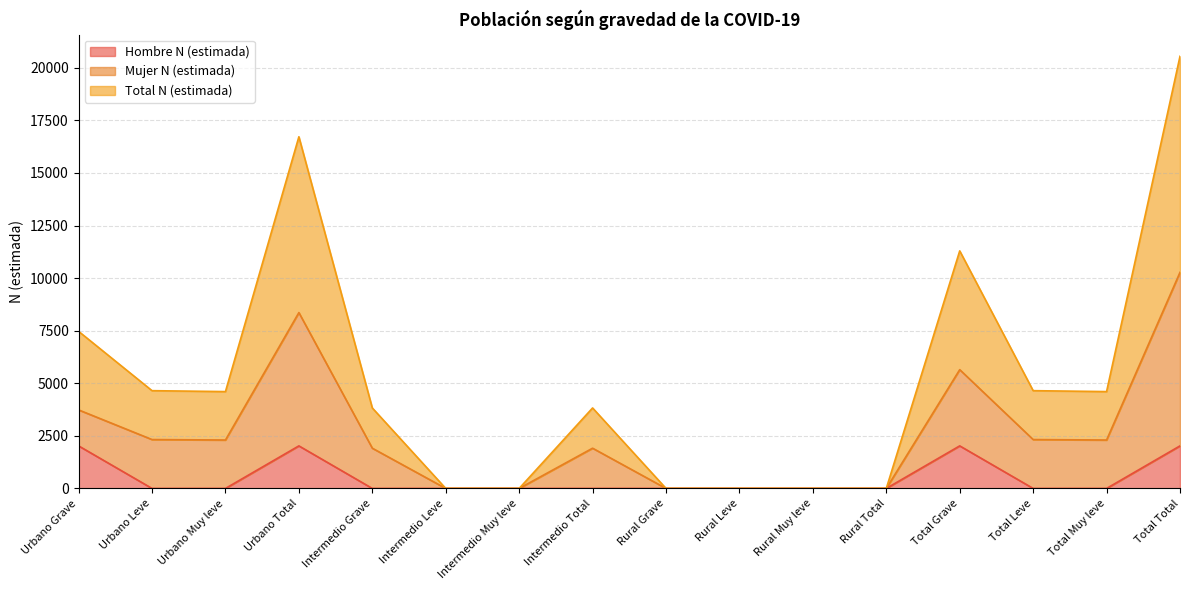

Reading left to right, extract all data points from this chart.

Hombre N (estimada): Urbano Grave=2023	Urbano Leve=0	Urbano Muy leve=0	Urbano Total=2023	Intermedio Grave=0	Intermedio Leve=0	Intermedio Muy leve=0	Intermedio Total=0	Rural Grave=0	Rural Leve=0	Rural Muy leve=0	Rural Total=0	Total Grave=2023	Total Leve=0	Total Muy leve=0	Total Total=2023
Mujer N (estimada): Urbano Grave=3734	Urbano Leve=2324	Urbano Muy leve=2302	Urbano Total=8360	Intermedio Grave=1913	Intermedio Leve=0	Intermedio Muy leve=0	Intermedio Total=1913	Rural Grave=0	Rural Leve=0	Rural Muy leve=0	Rural Total=0	Total Grave=5647	Total Leve=2324	Total Muy leve=2302	Total Total=10273
Total N (estimada): Urbano Grave=7468	Urbano Leve=4648	Urbano Muy leve=4604	Urbano Total=16720	Intermedio Grave=3826	Intermedio Leve=0	Intermedio Muy leve=0	Intermedio Total=3826	Rural Grave=0	Rural Leve=0	Rural Muy leve=0	Rural Total=0	Total Grave=11294	Total Leve=4648	Total Muy leve=4604	Total Total=20546